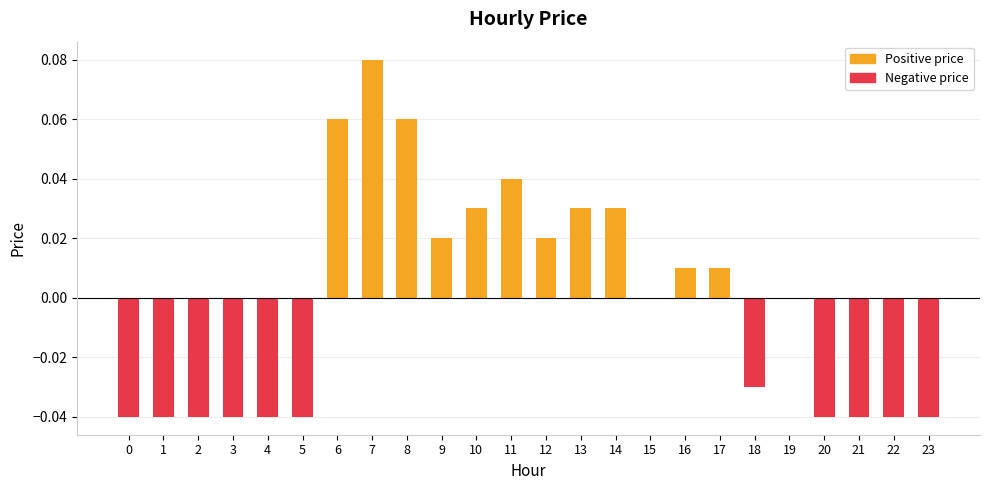

Reading left to right, what are all the values shown in this chart?

-0.0	-0.0	-0.0	-0.0	-0.0	-0.0	0.1	0.1	0.1	0.0	0.0	0.0	0.0	0.0	0.0	0.0	0.0	0.0	-0.0	0.0	-0.0	-0.0	-0.0	-0.0